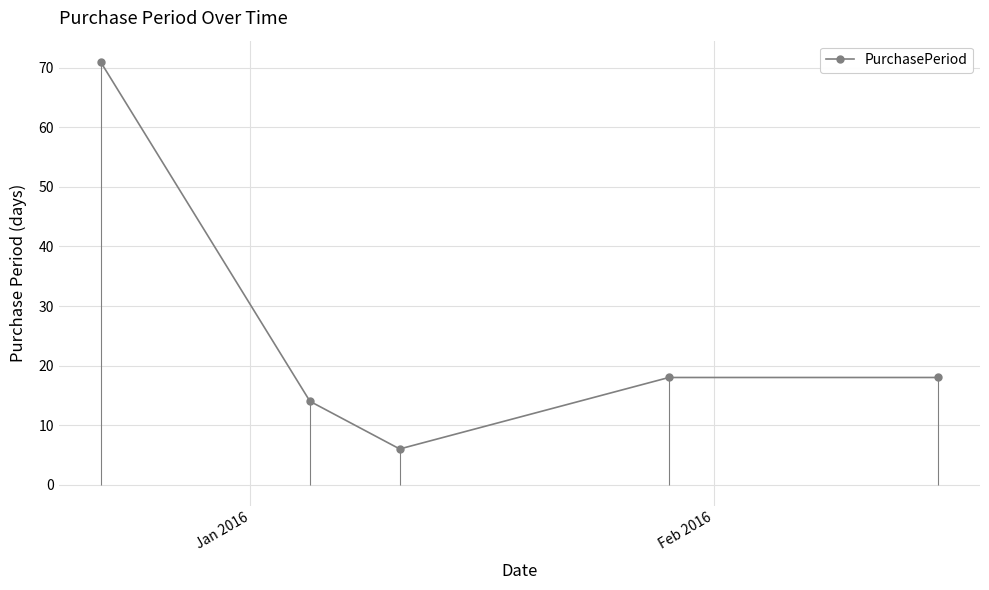

What is the value of the PurchasePeriod point at the 3rd from the left?

6